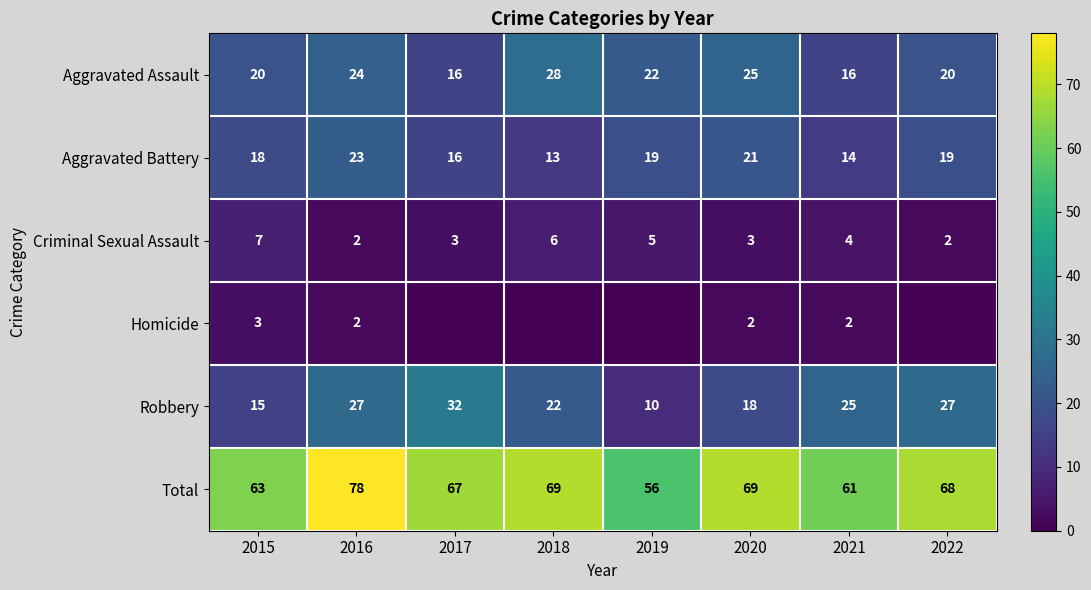

At which label does Aggravated Battery reach its peak?

2016